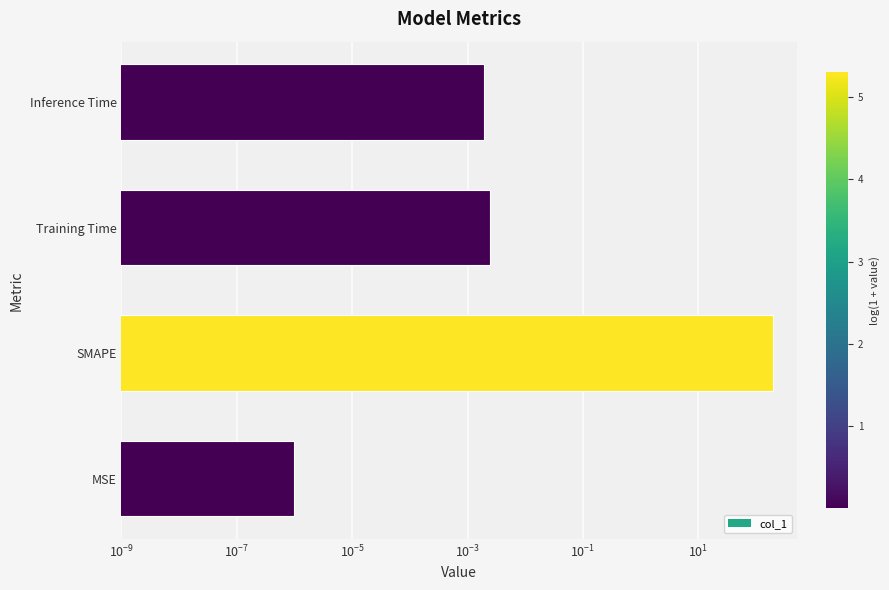

What is the value of the 2nd bar from the left?

200.0